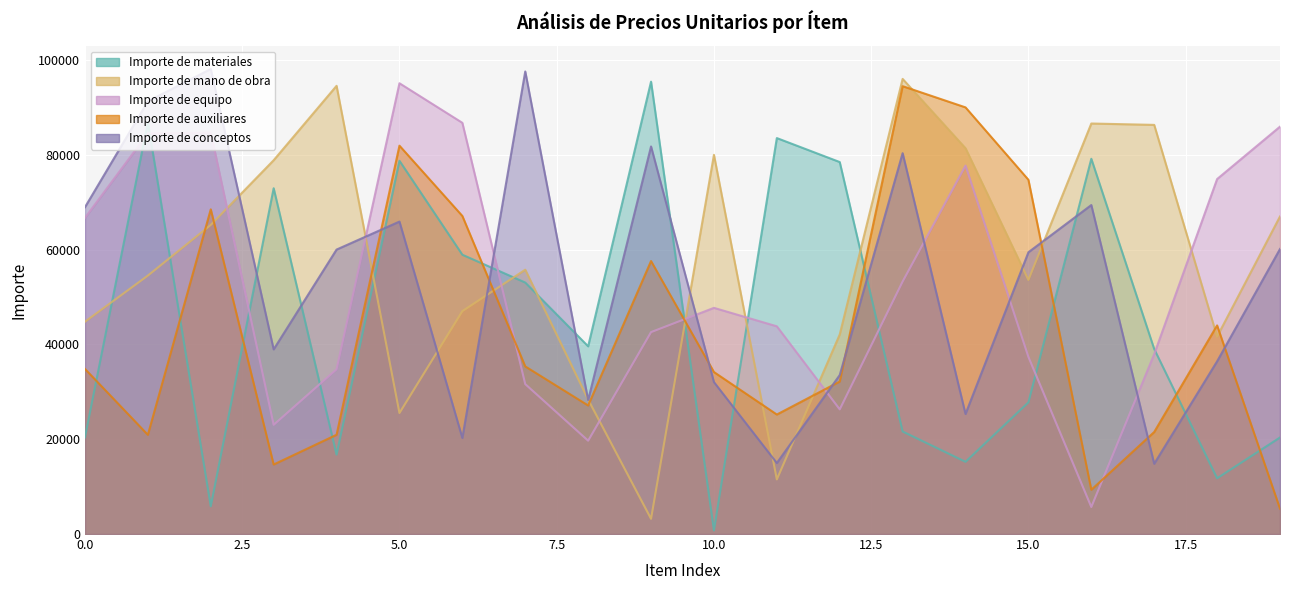

Is the value of Importe de materiales at 17 greater than the value of Importe de mano de obra at 1?

No